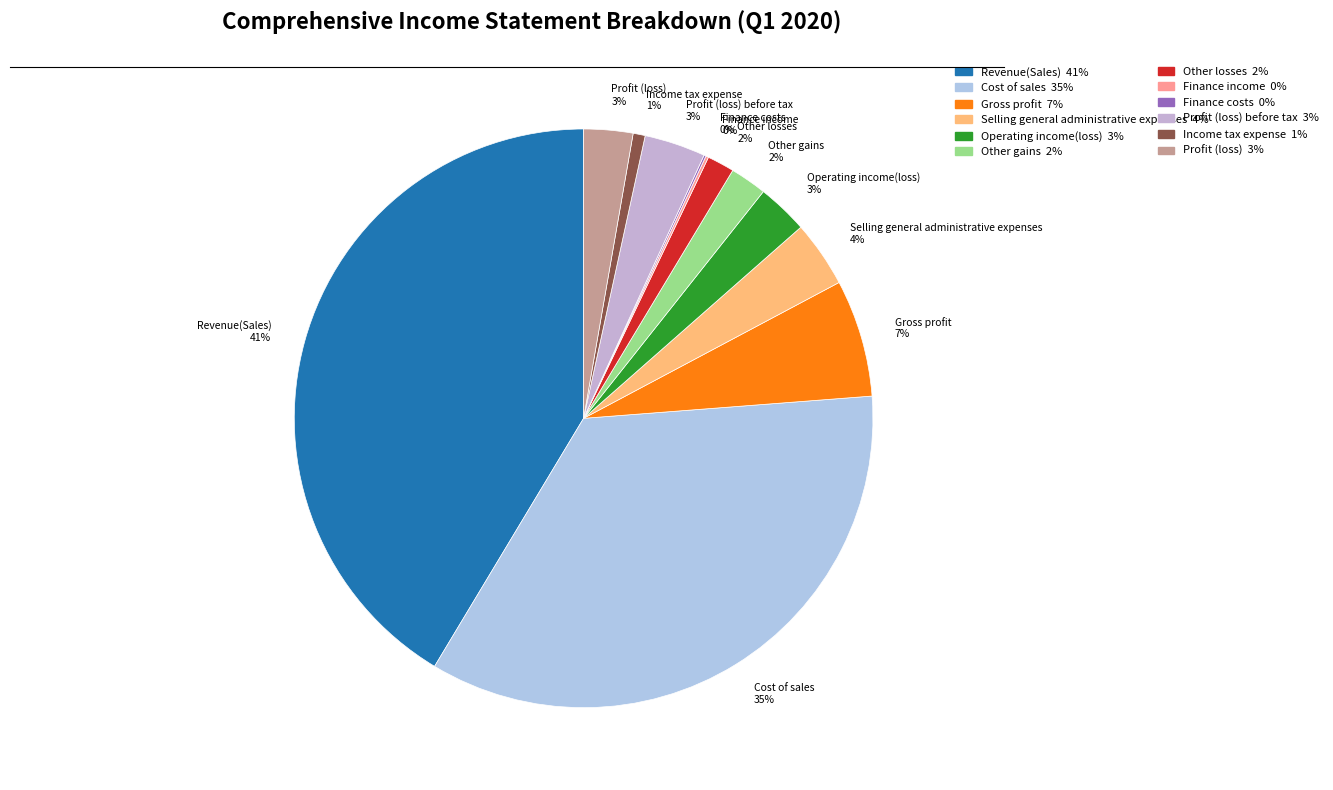

True or false: Revenue(Sales) 41% accounts for 41% of the total.

True